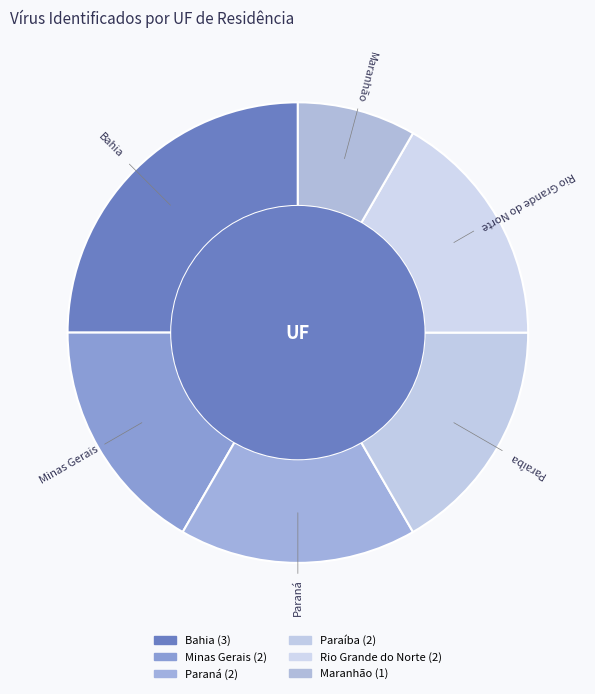

Count the number of slices in the pie.

6